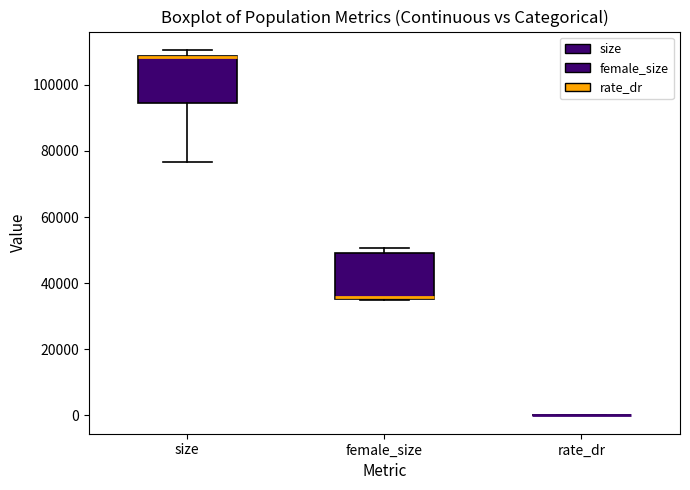

Reading left to right, transcribe this box plot: for each box, give where its median line is, the range the box spans, and where its two whiskers end, as read against the y-axis. The values are not printed on the chart, so give them approximately, as read against the axis.

size: median 108000, box 94000 to 108000, whiskers 76000 to 110000
female_size: median 36000, box 36000 to 50000, whiskers 34000 to 50000 (just above the box's upper edge)
rate_dr: box collapsed to a line at 0, whiskers 0 to 0